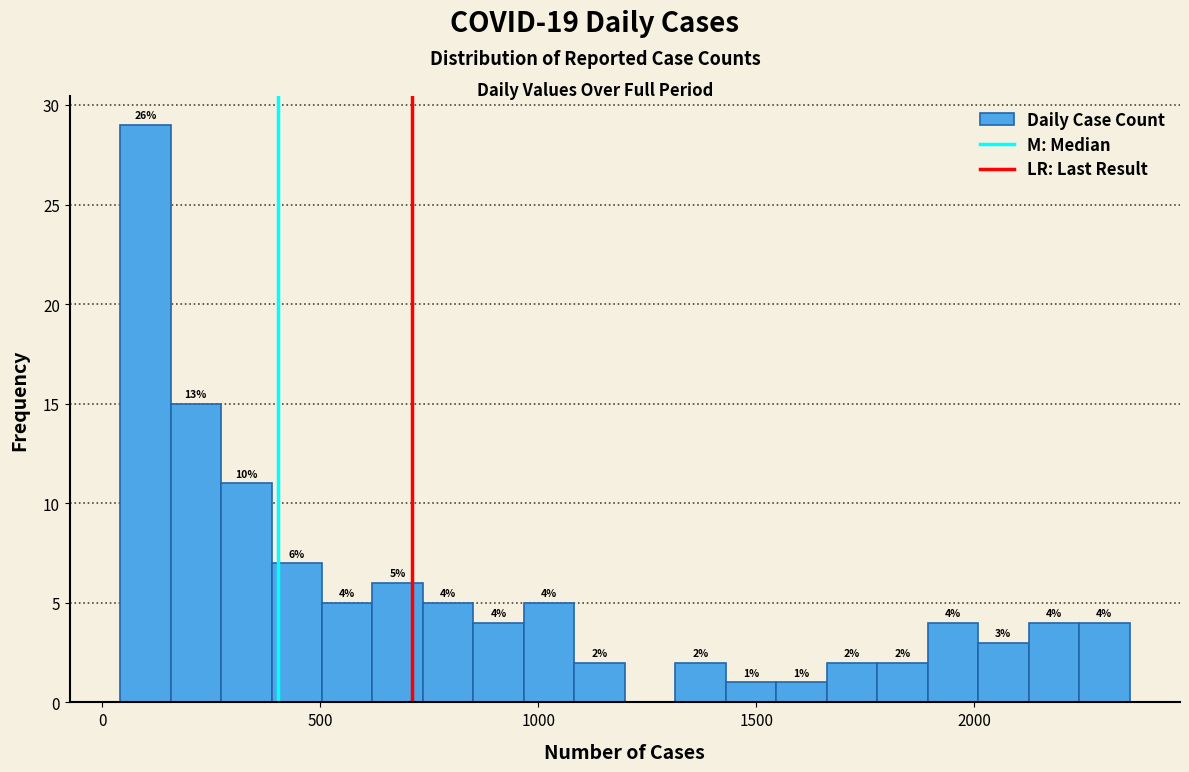

Read against the x-axis, roughly where is the centre of the tallest bar?

100